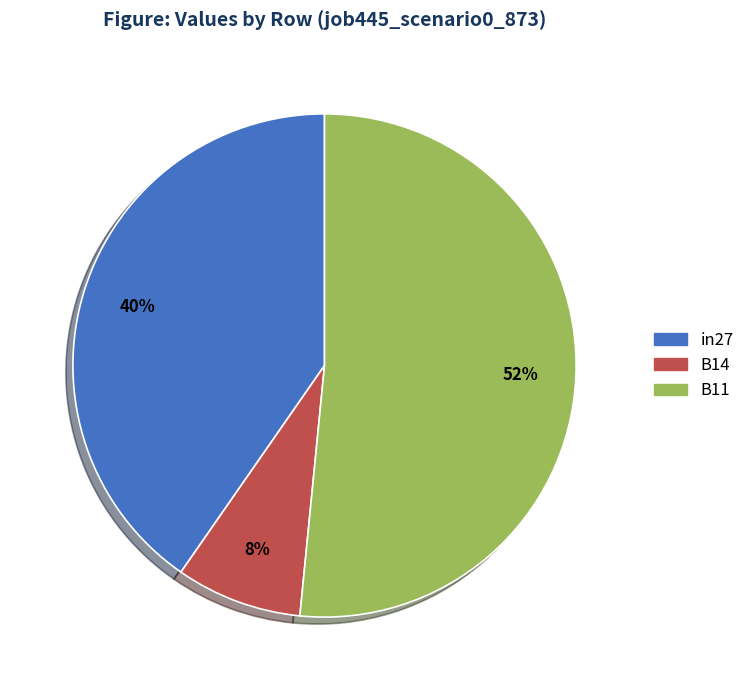

Rank the categories by value from lowest to highest.

B14, in27, B11